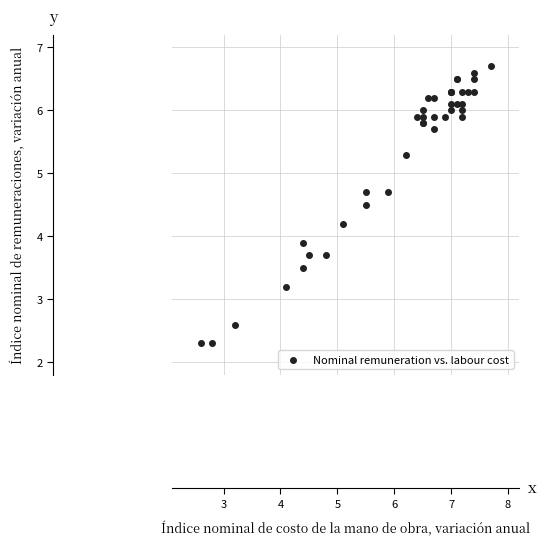

What Y value in the scatter plot is closest to 4?

3.9